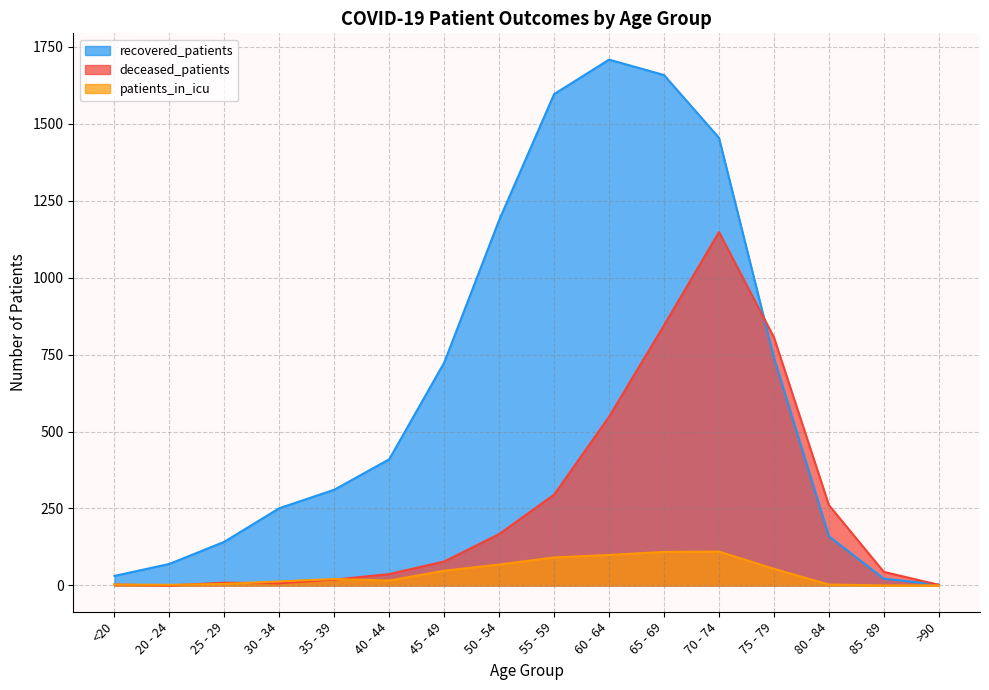

List the series in order of their overall mean, highest first.

recovered_patients, deceased_patients, patients_in_icu